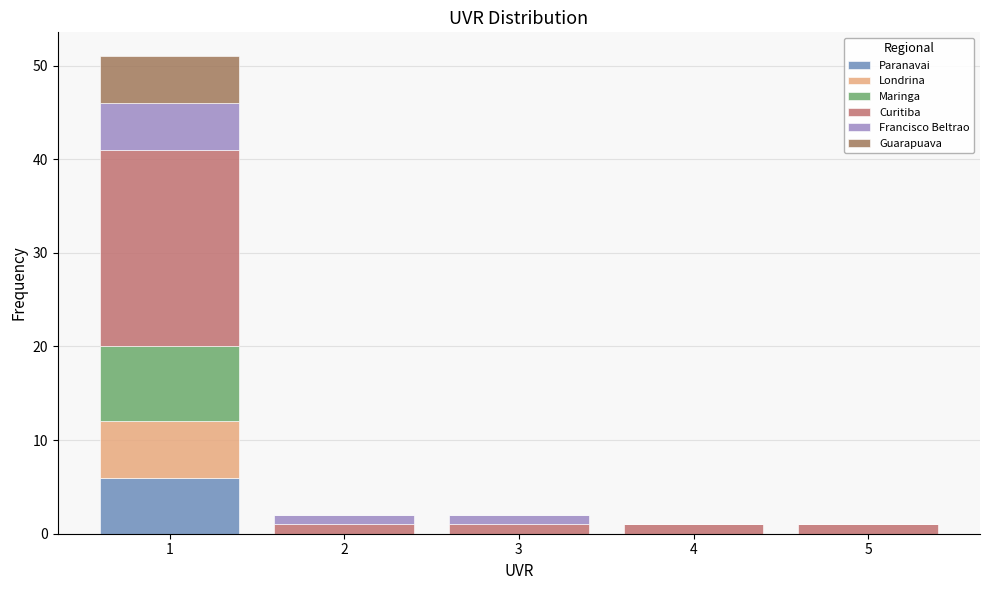

What is the total height of the stacked bar covering 2.5 to 3.5 on the x-axis? The values are not printed on the chart, so give them approximately, as read against the axis.

2